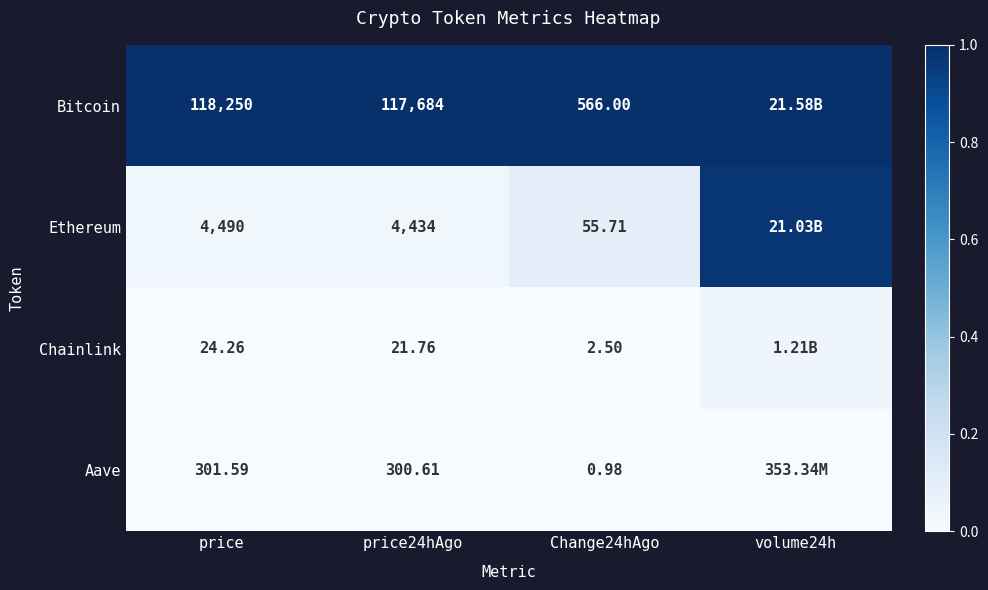

At how many categories does at least one series exceed 0?

4